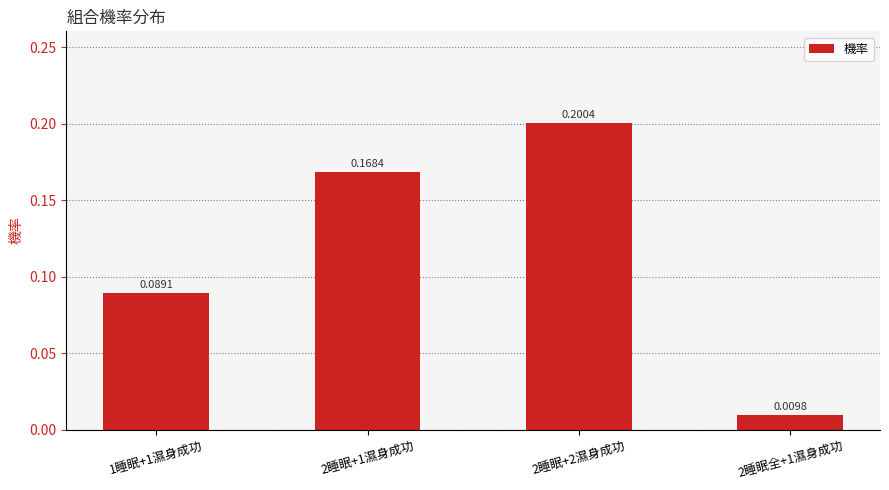

How many series are shown in this chart?

1